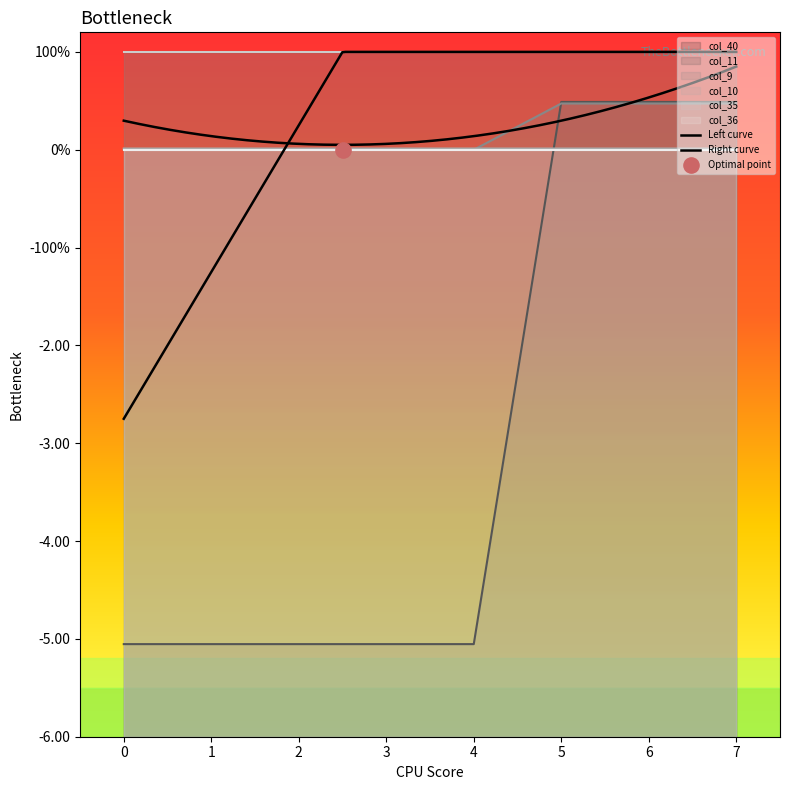

At how many categories does at least one series exceed 0?

8